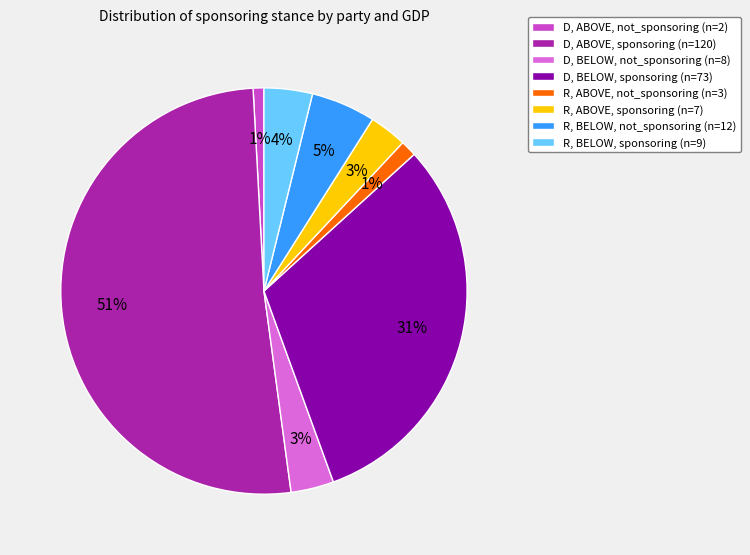

Between D, BELOW, sponsoring (n=73) and R, ABOVE, sponsoring (n=7), which is larger?

D, BELOW, sponsoring (n=73)